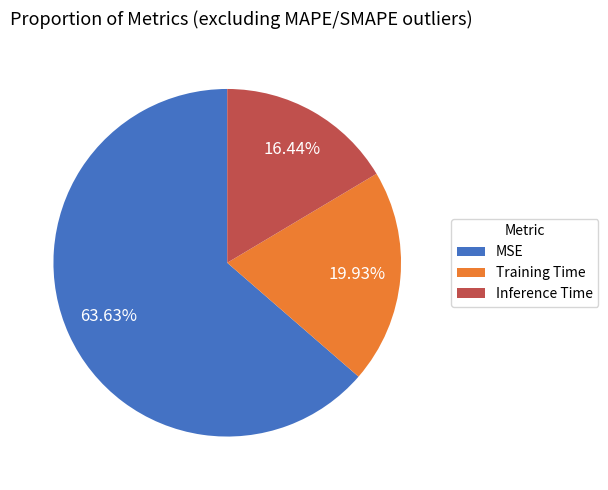

Rank the categories by value from highest to lowest.

MSE, Training Time, Inference Time